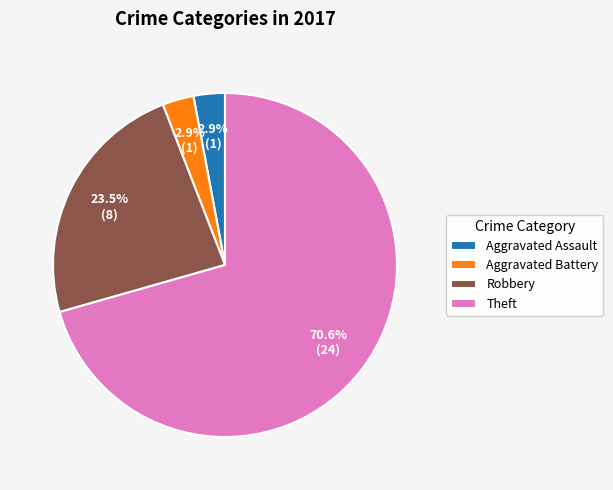

What portion of the pie excludes Robbery?

76.5%